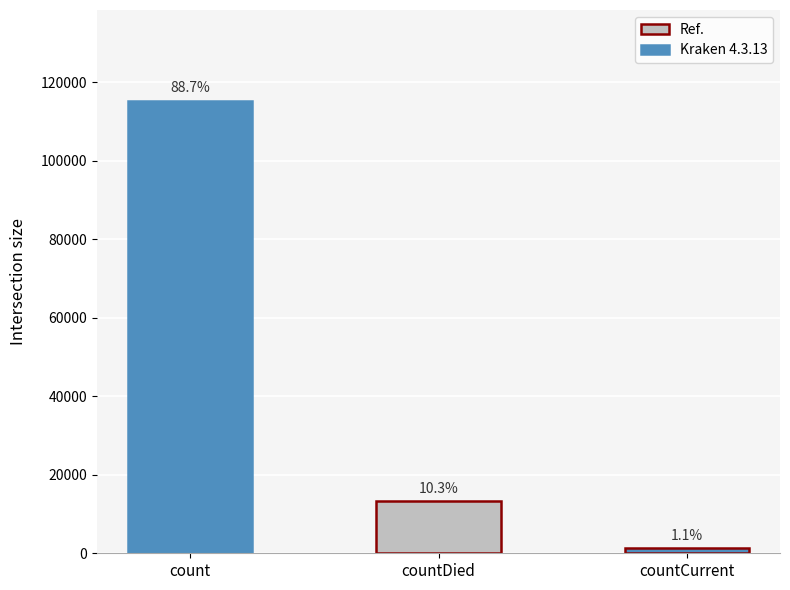

Count the values in the range 1383 to 115379.

3